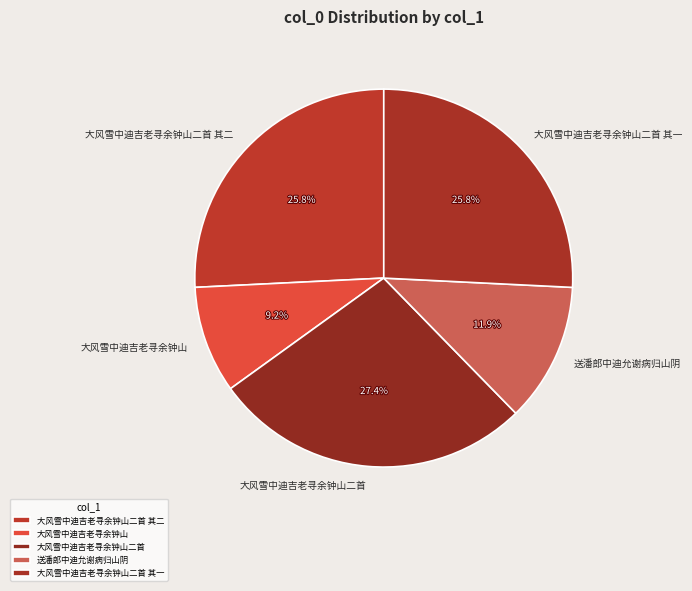

How many slices are in this pie chart?

5